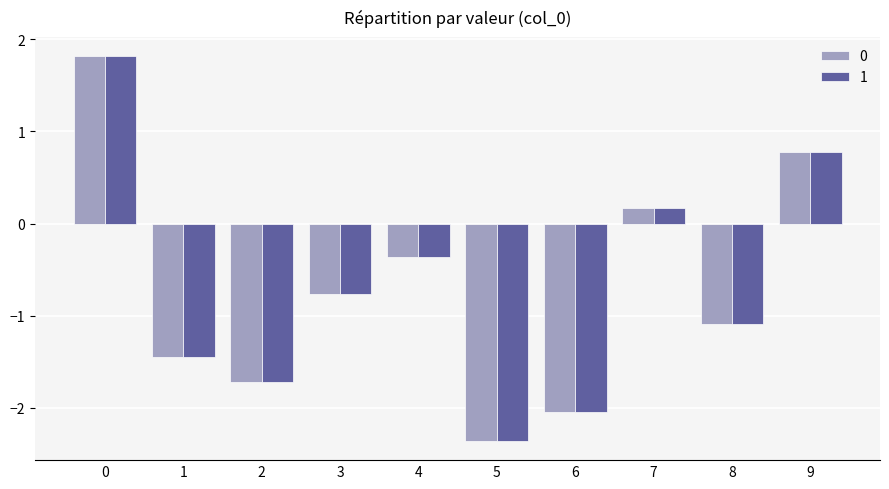

How many values in the 1 series are below 0?

7